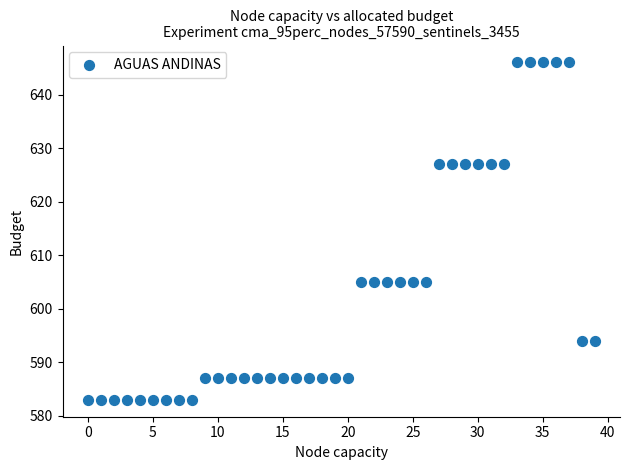

What is the range of Y values (max minus min)?

63